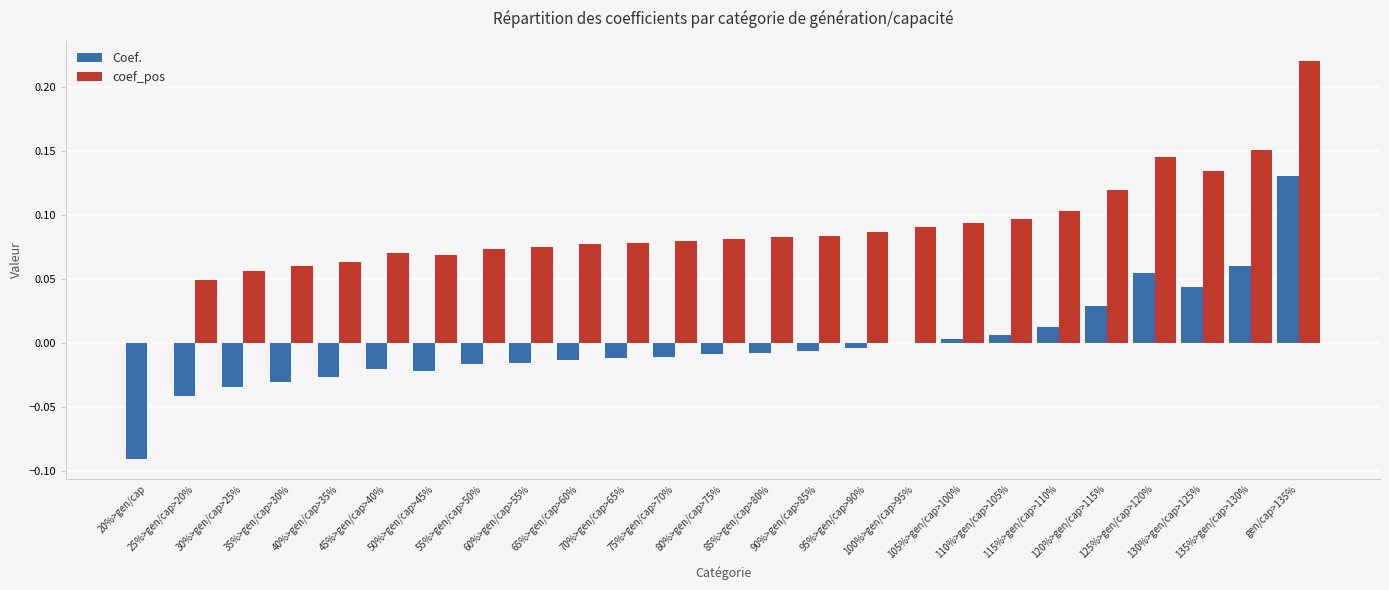

Which series has the largest total across all categories?

coef_pos